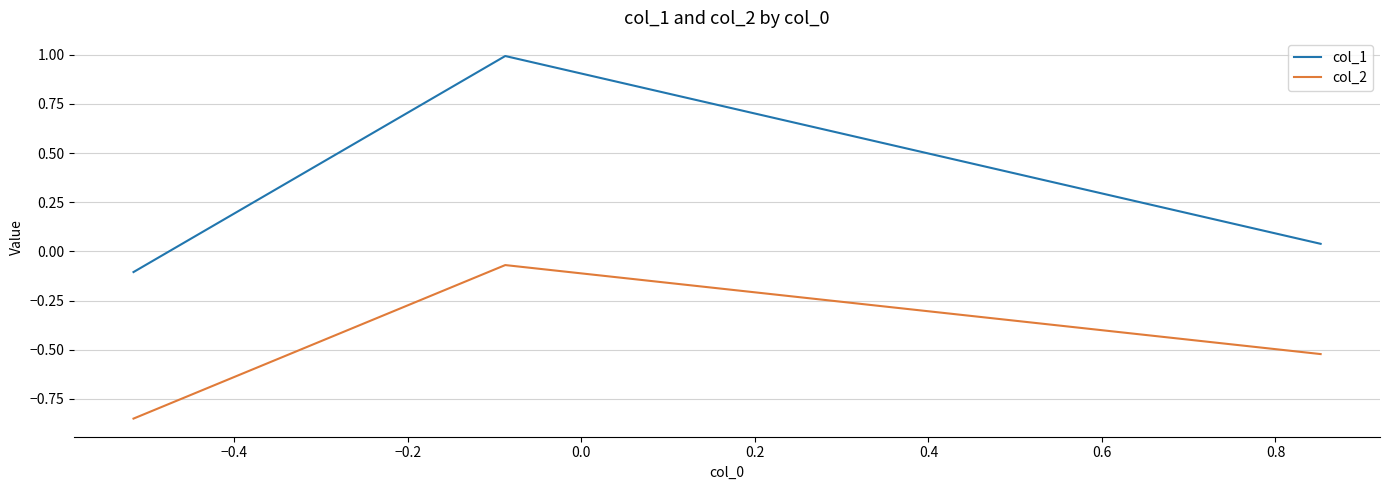

Rank the series by their average value, from lowest to highest.

col_2, col_1